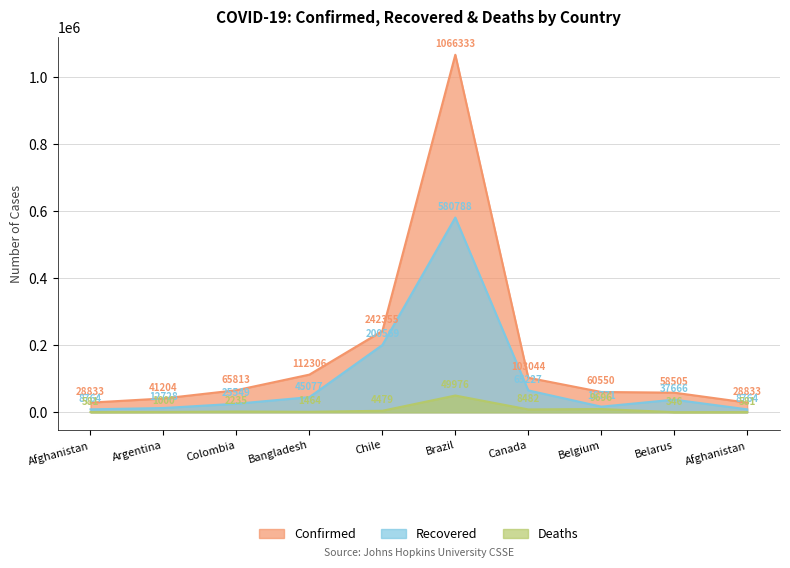

At which label does Deaths reach its peak?

Brazil